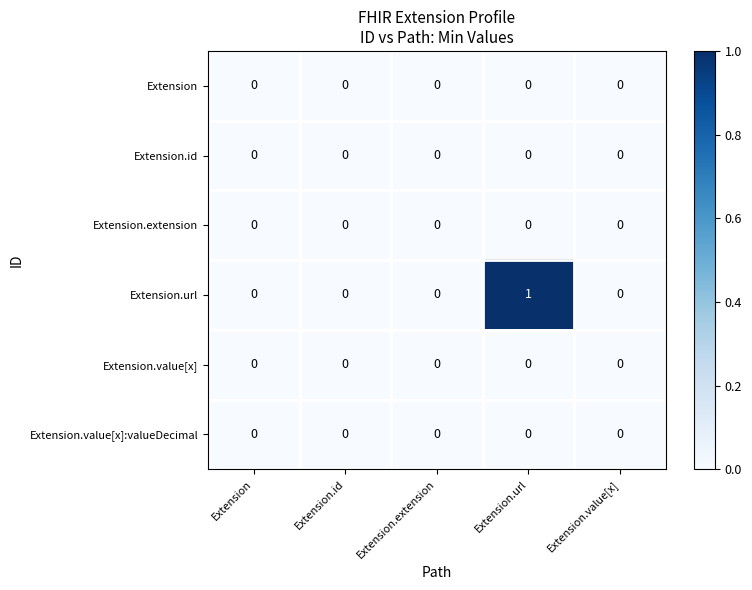

Count the number of data series in this chart.

6